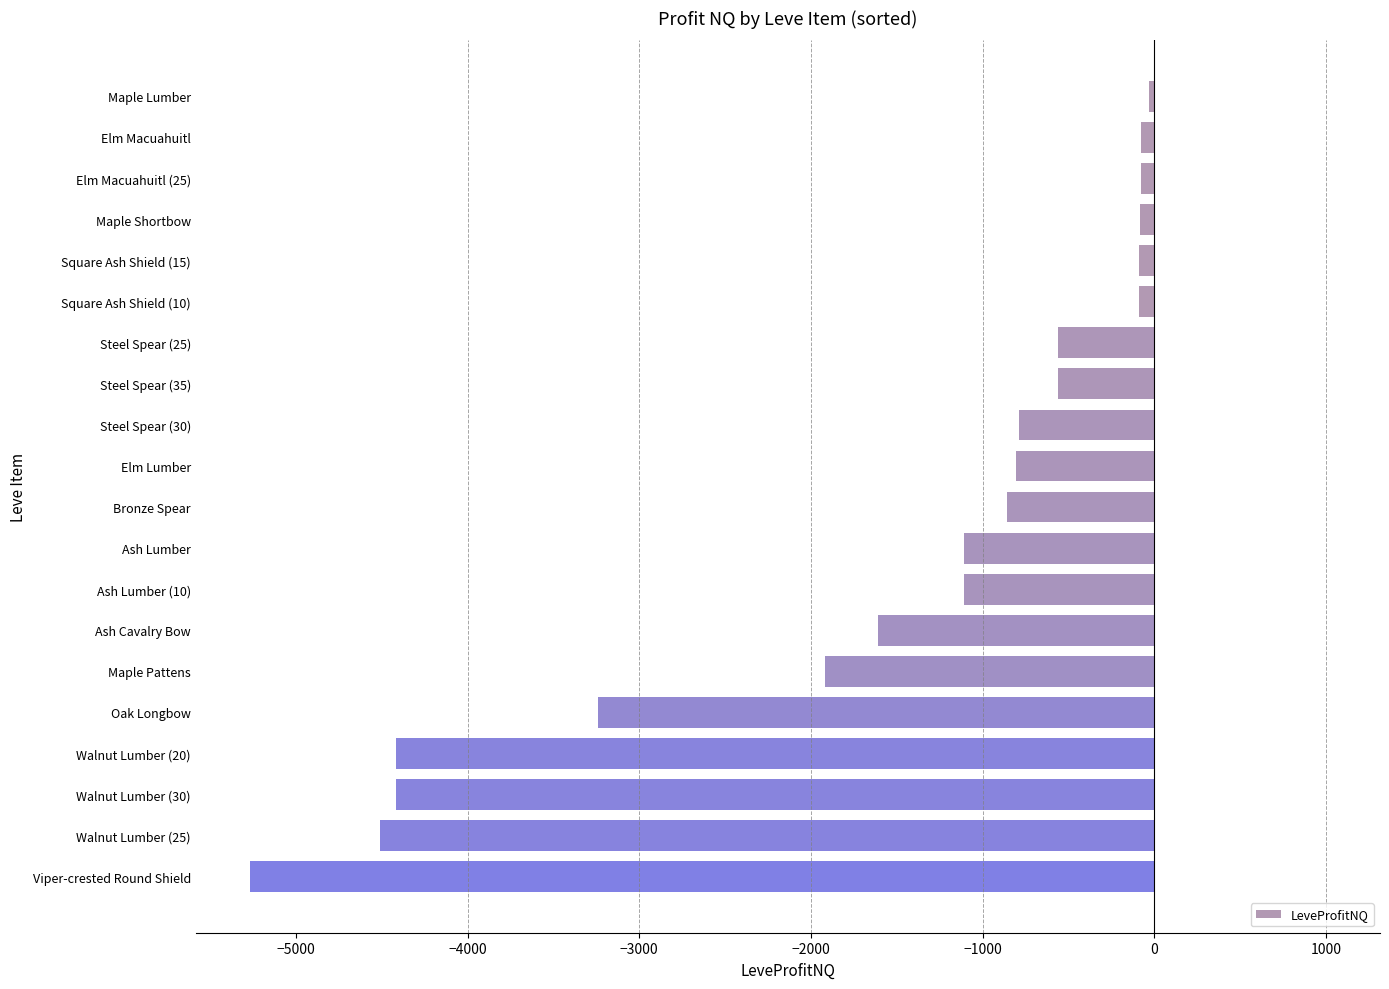

What is the smallest value displayed?

-5270.0